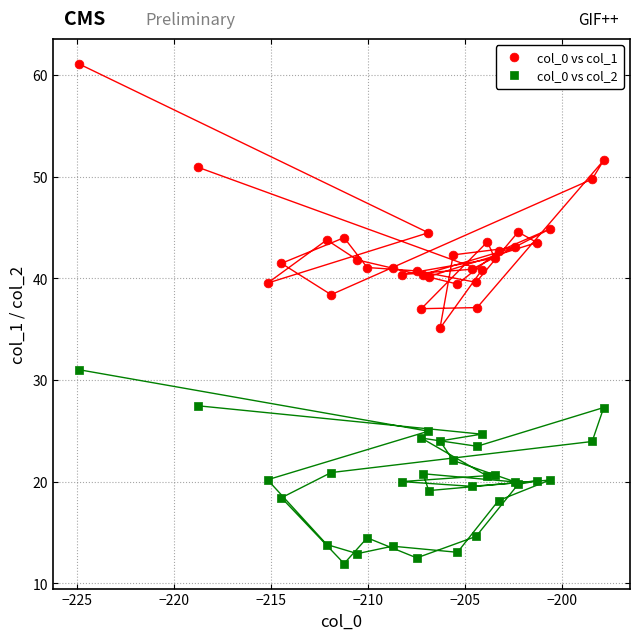

Which series contains the highest Y value?

col_0 vs col_1